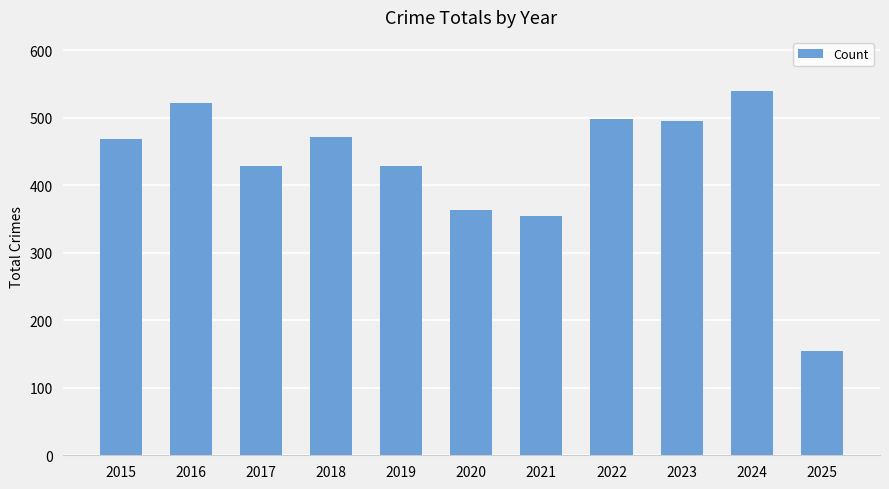

The chart shows a value of 354 at 2021. True or false?

True